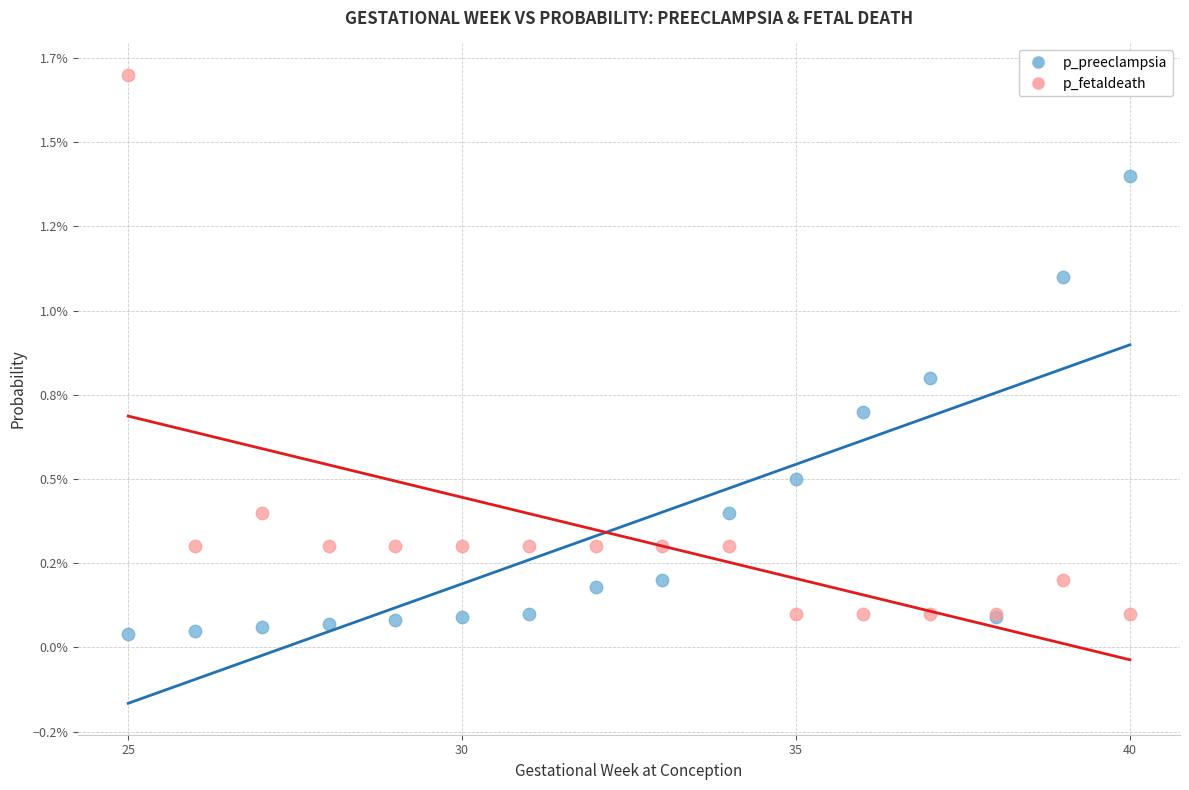

Which series reaches the minimum Y coordinate?

p_preeclampsia